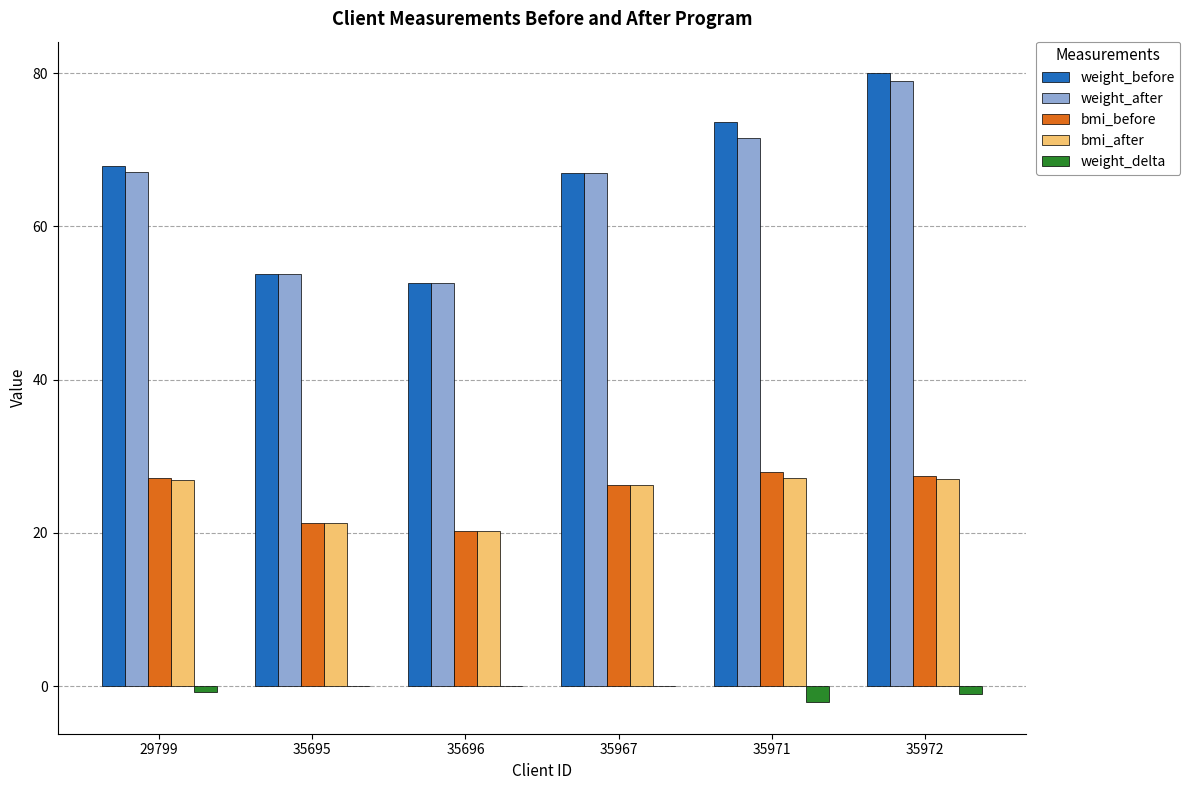

At which label does bmi_after first exceed 26?

29799